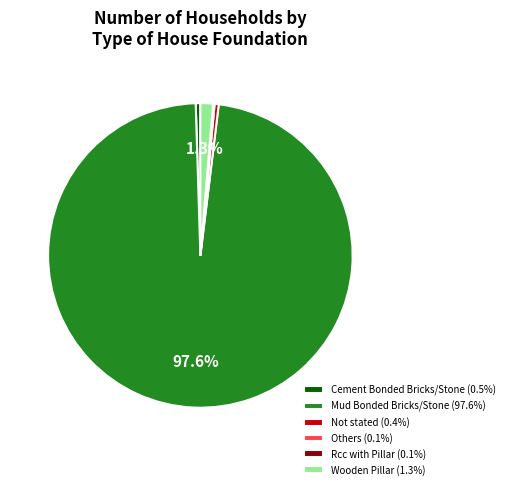

What portion of the pie excludes Wooden Pillar (1.3%)?

98.7%